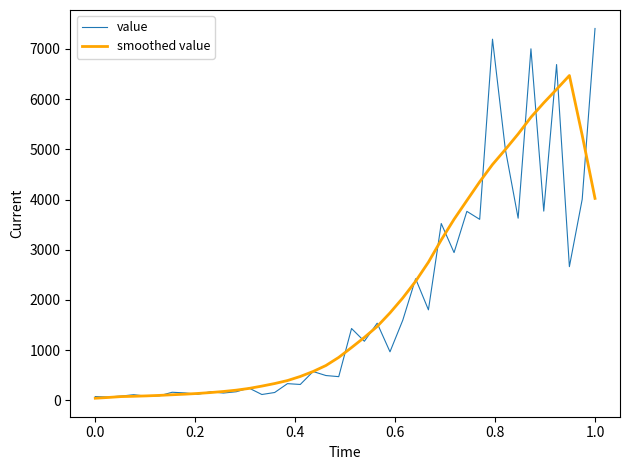

At how many categories does at least one series exceed 3339?

13